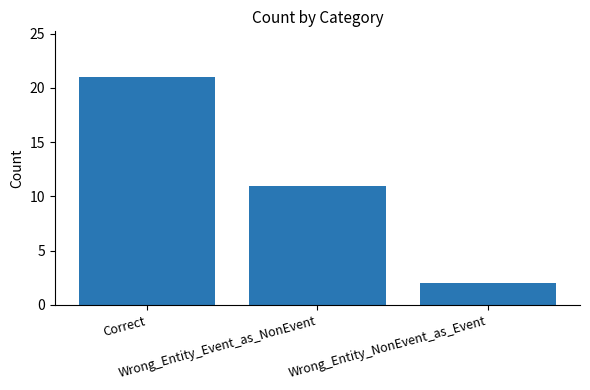

Rank the categories by value from lowest to highest.

Wrong_Entity_NonEvent_as_Event, Wrong_Entity_Event_as_NonEvent, Correct